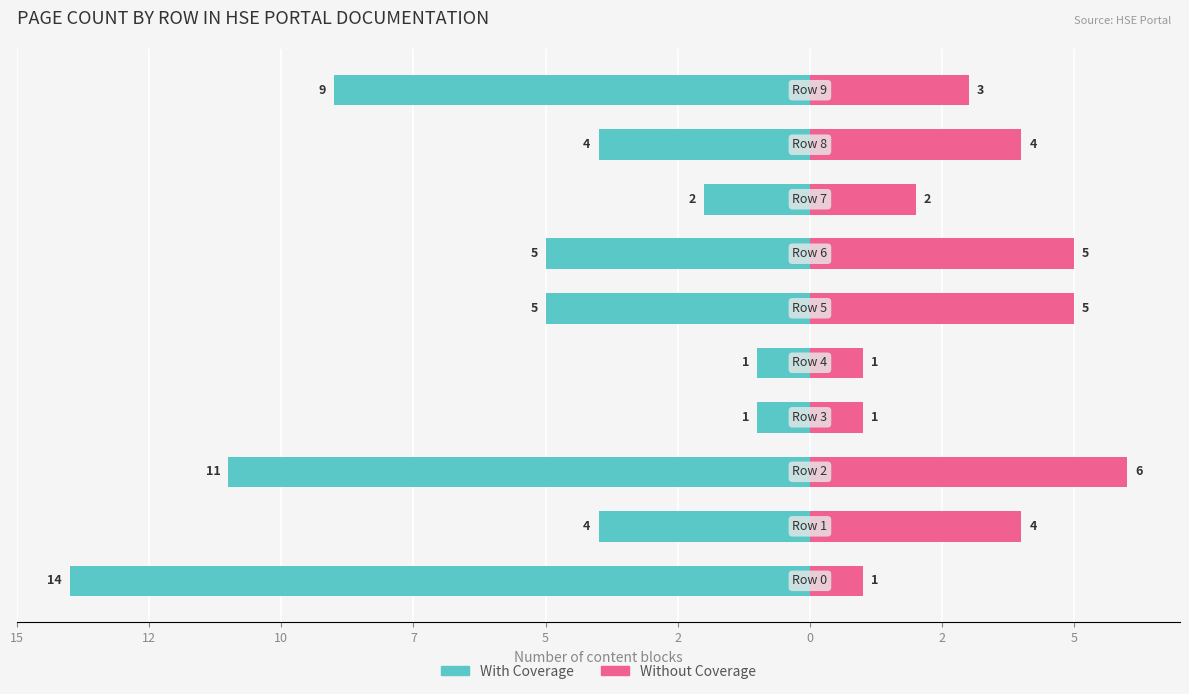

Which series has the widest spread of values?

With Coverage